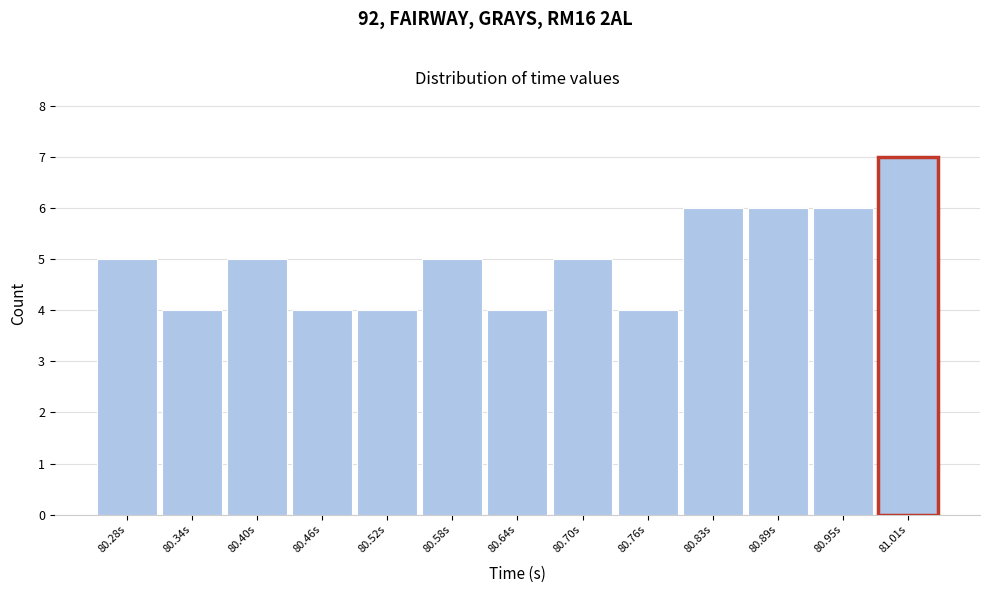

Reading left to right, what are all the values shown in this chart?

5	4	5	4	4	5	4	5	4	6	6	6	7